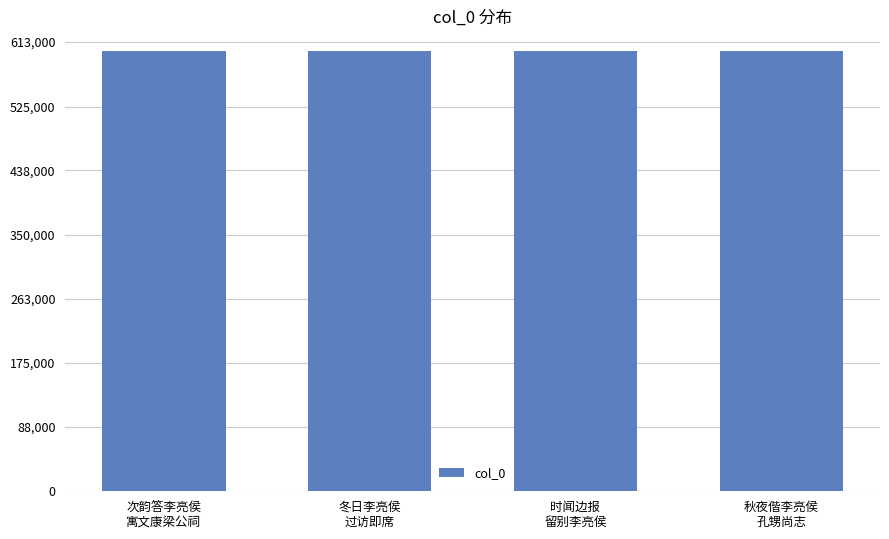

The chart shows a value of 601310 at 冬日李亮侯
过访即席. True or false?

True